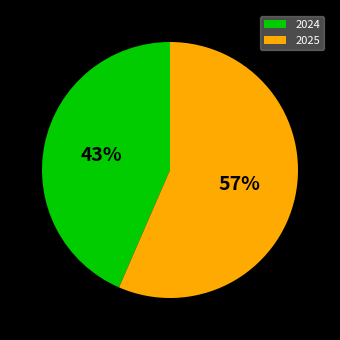

Which category has the smallest portion of the pie?

2024